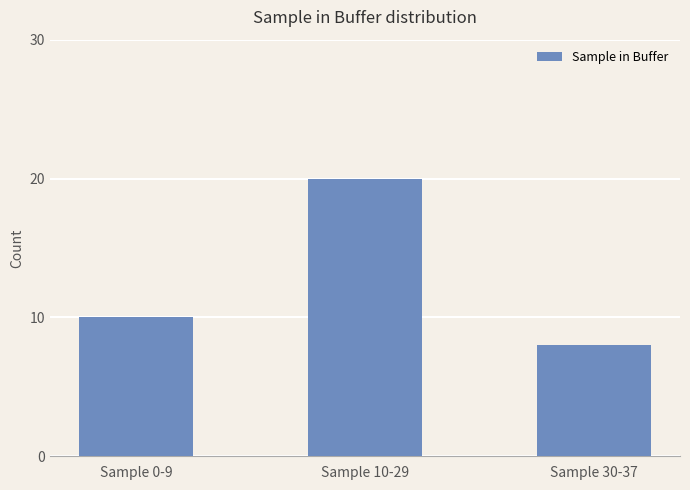

What is the sum of the values at Sample 30-37 and Sample 10-29?

28